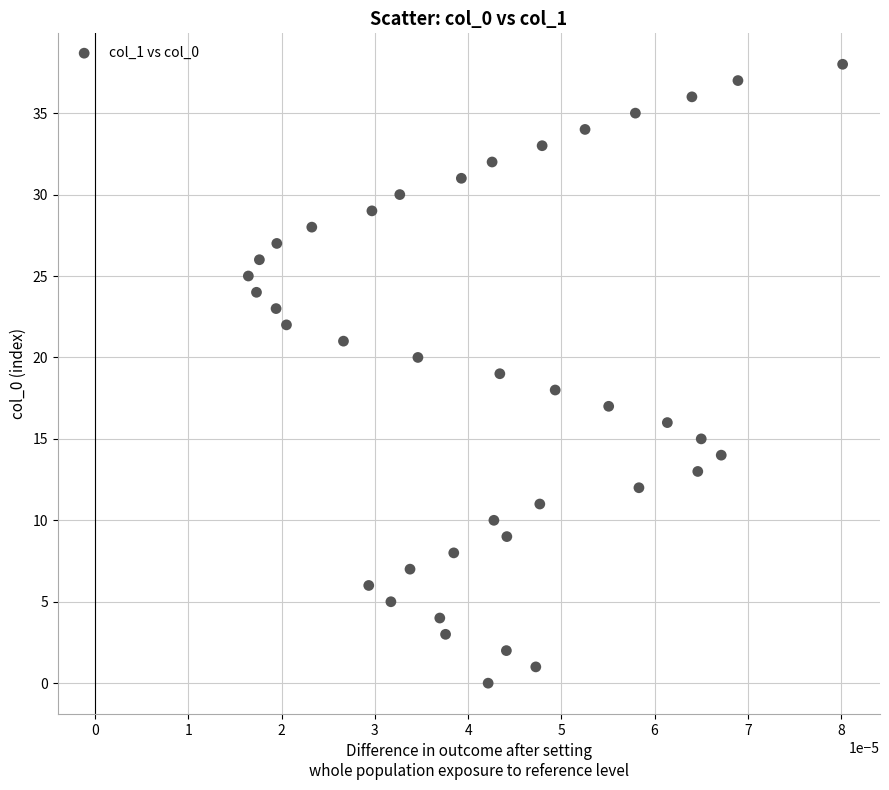

What is the range of Y values (max minus min)?

38